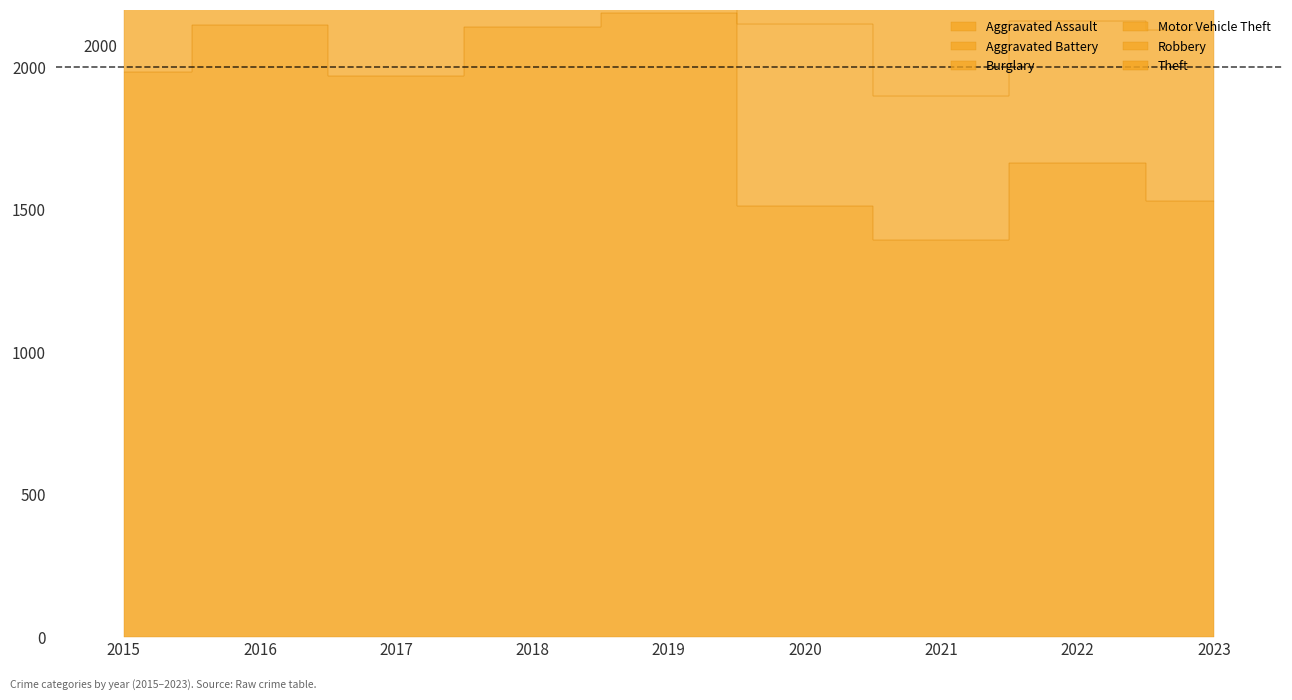

What is the difference between the Aggravated Assault values at 2016 and 2020?

64